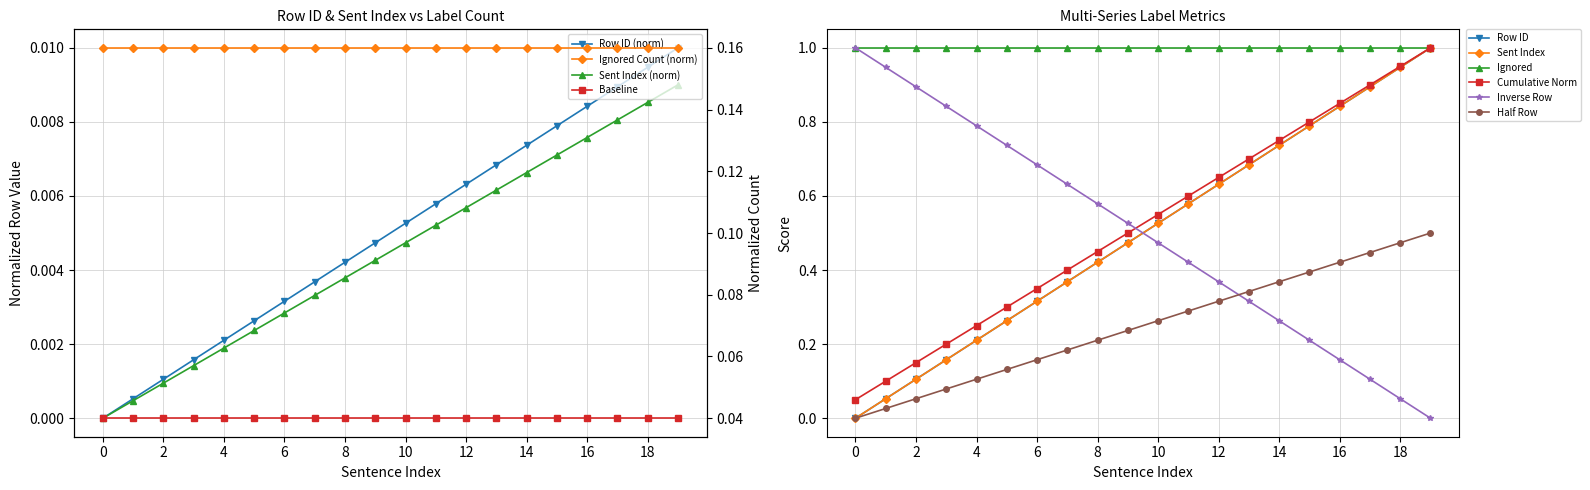

The cumulative series shows 0.0 at 1. True or false?

False